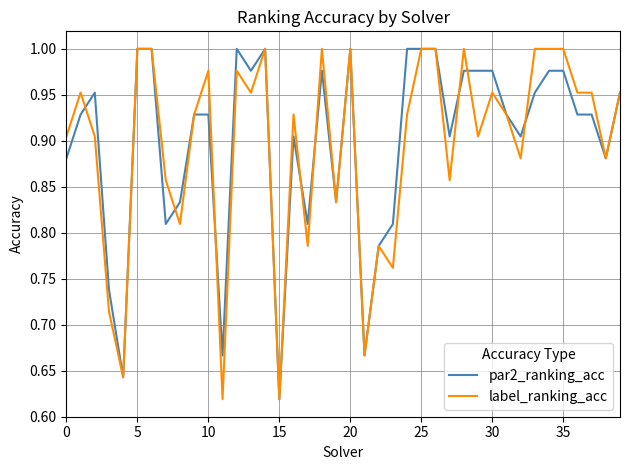

What is the greatest value displayed?

1.0